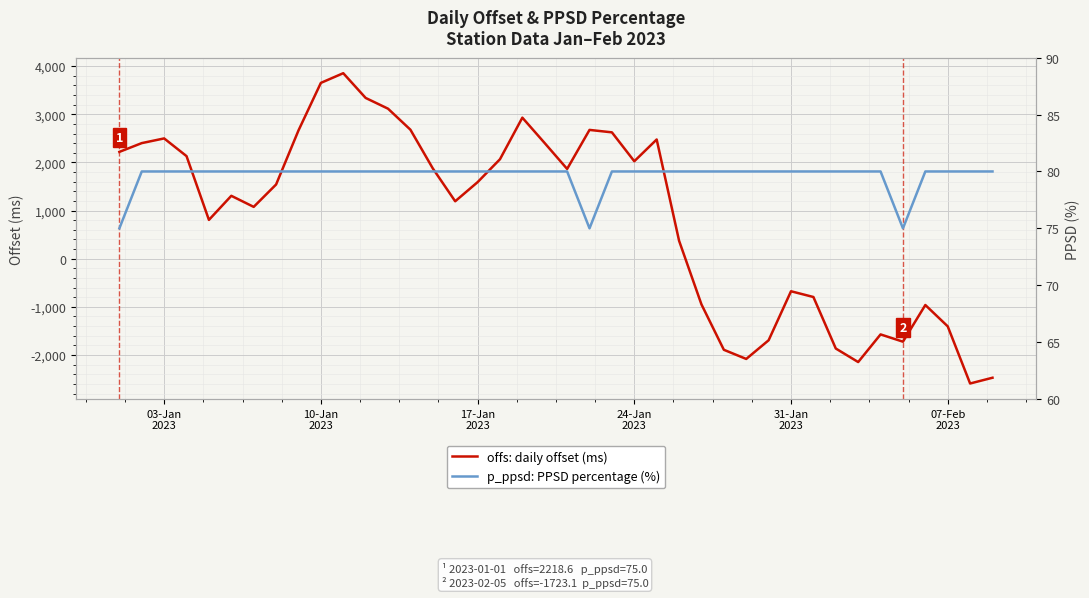

What is the highest value of the offs: daily offset (ms) series?

3852.5